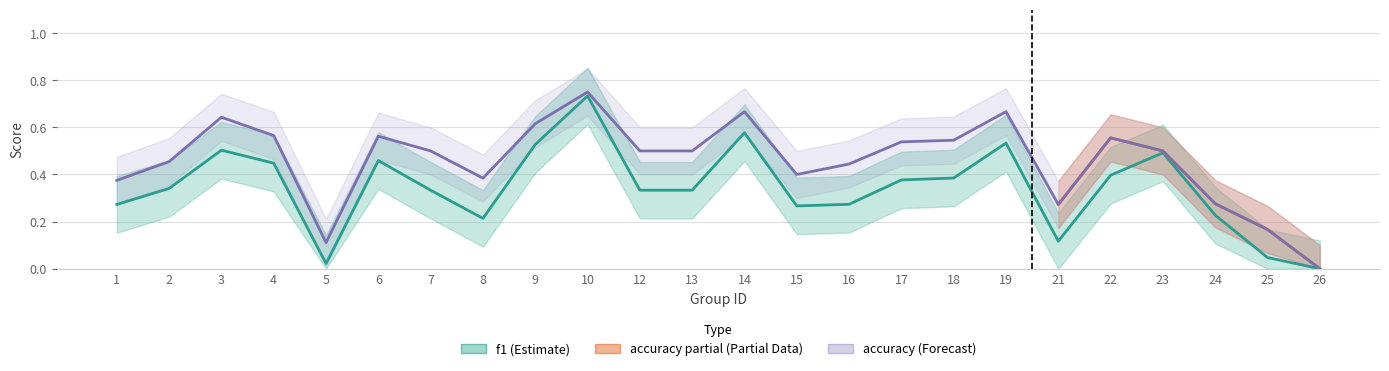

Reading right to left, transcribe all the data shown in this chart.

f1: 0.0	0.0	0.2	0.5	0.4	0.1	0.5	0.4	0.4	0.3	0.3	0.6	0.3	0.3	0.7	0.5	0.2	0.3	0.5	0.0	0.4	0.5	0.3	0.3
accuracy: 0.0	0.2	0.3	0.5	0.6	0.3	0.7	0.5	0.5	0.4	0.4	0.7	0.5	0.5	0.8	0.6	0.4	0.5	0.6	0.1	0.6	0.6	0.5	0.4